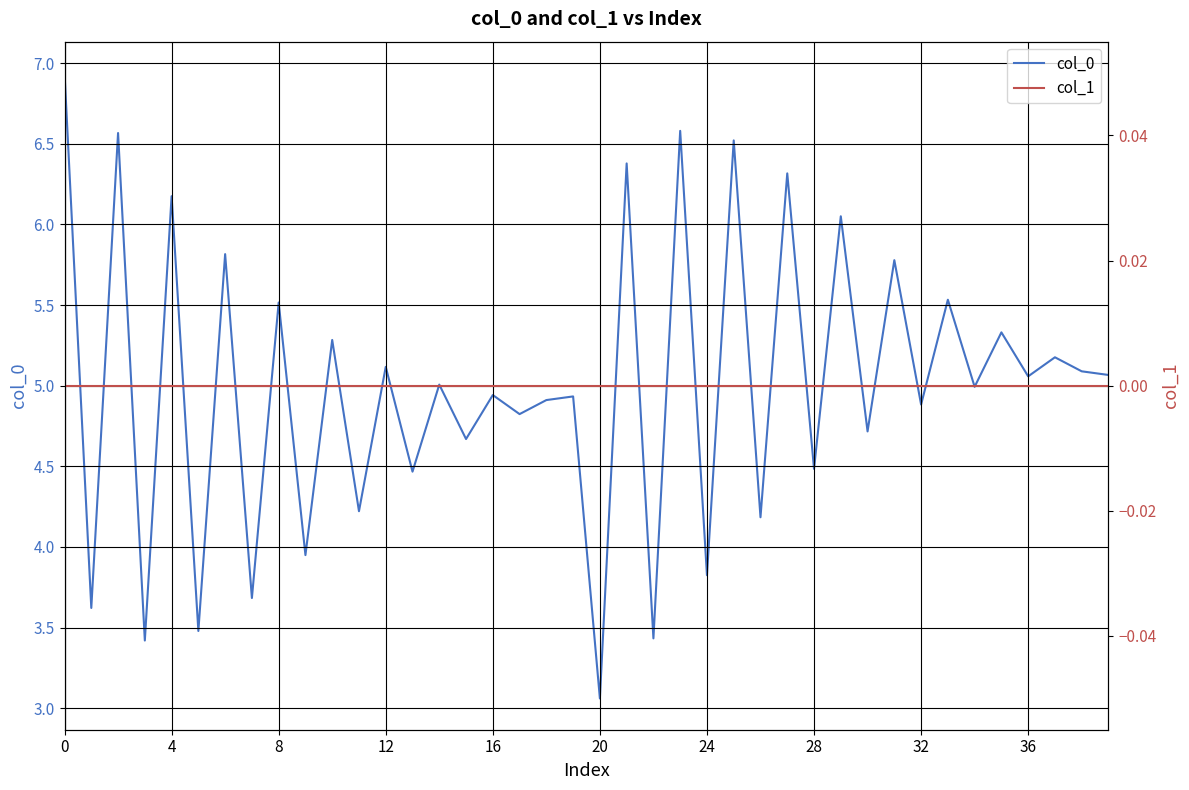

What is the greatest value displayed?

6.9